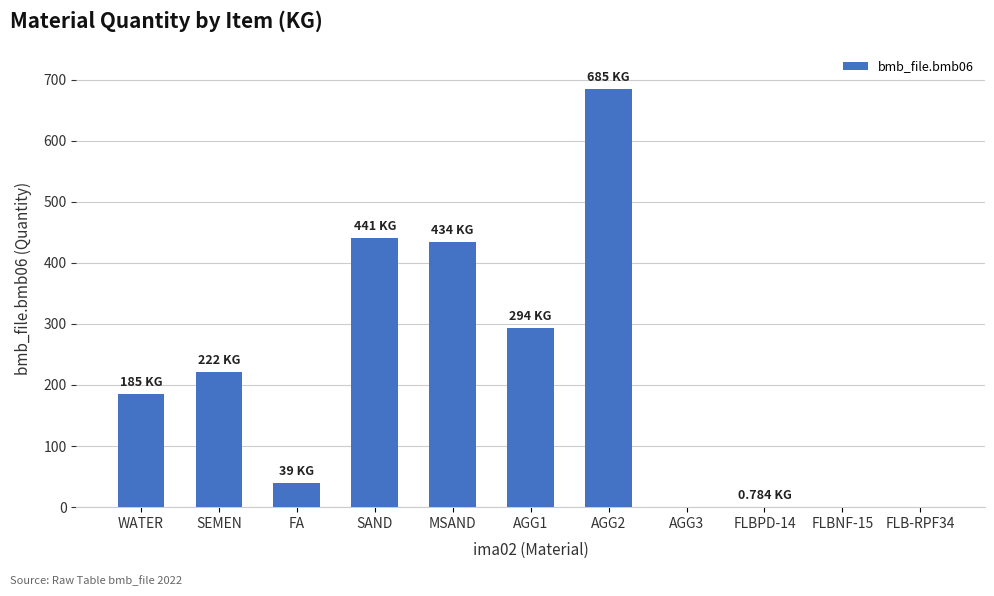

What is the sum of the values at MSAND and AGG2?

1119.0